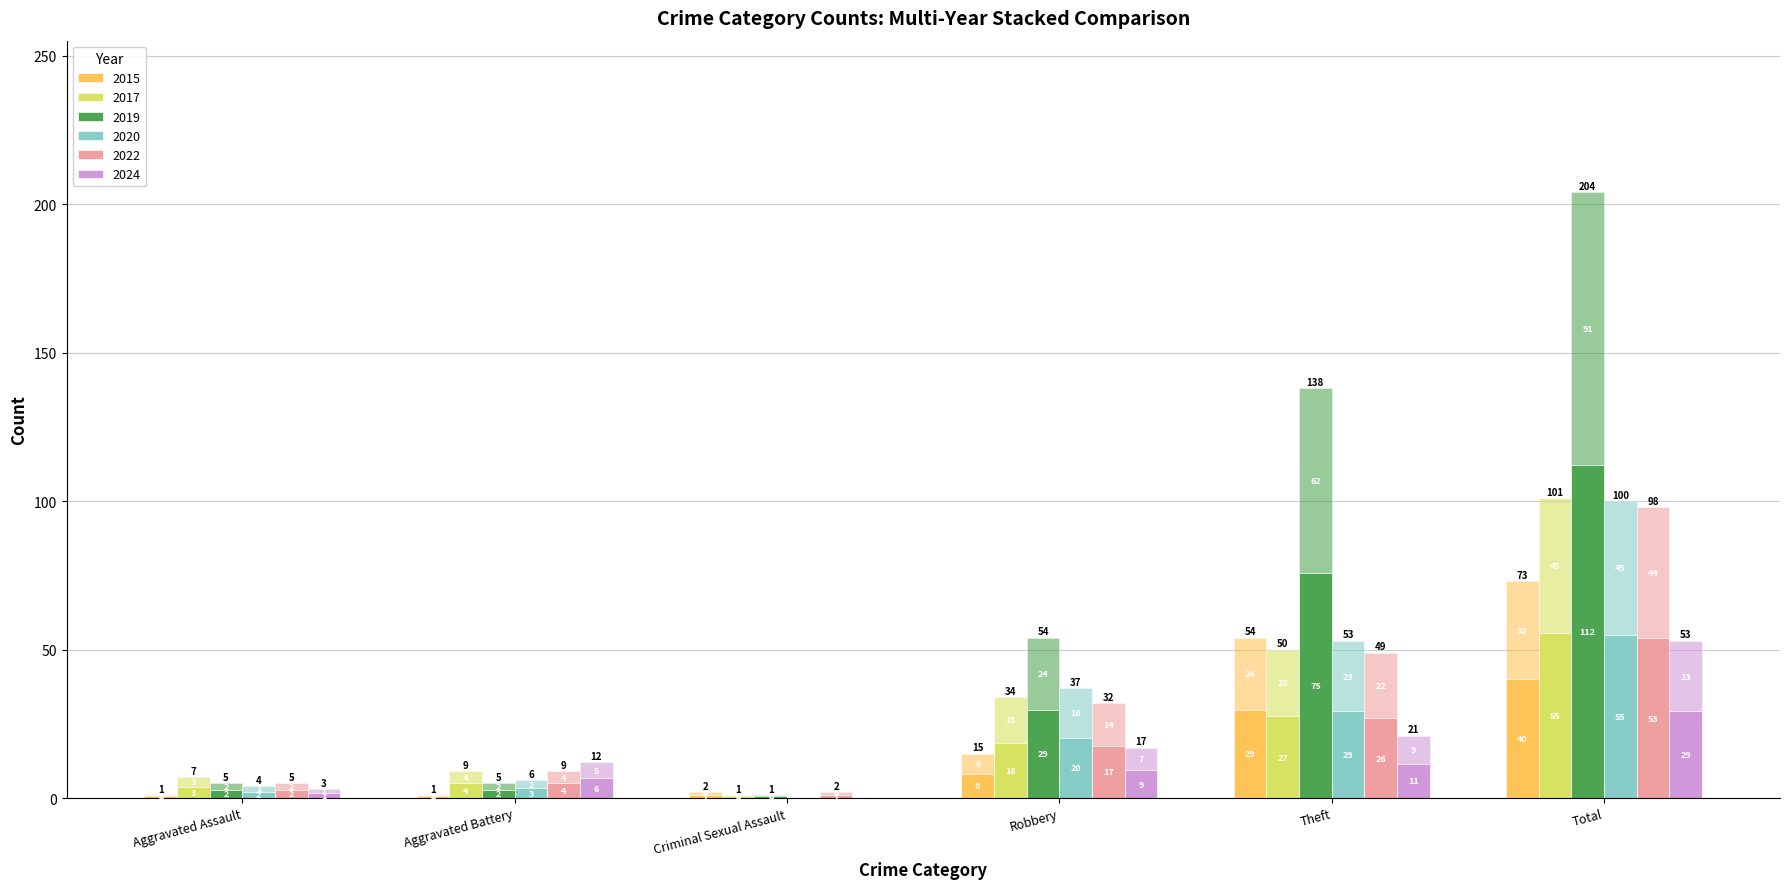

Is the value of 2020 at Theft greater than the value of 2019 at Aggravated Assault?

Yes